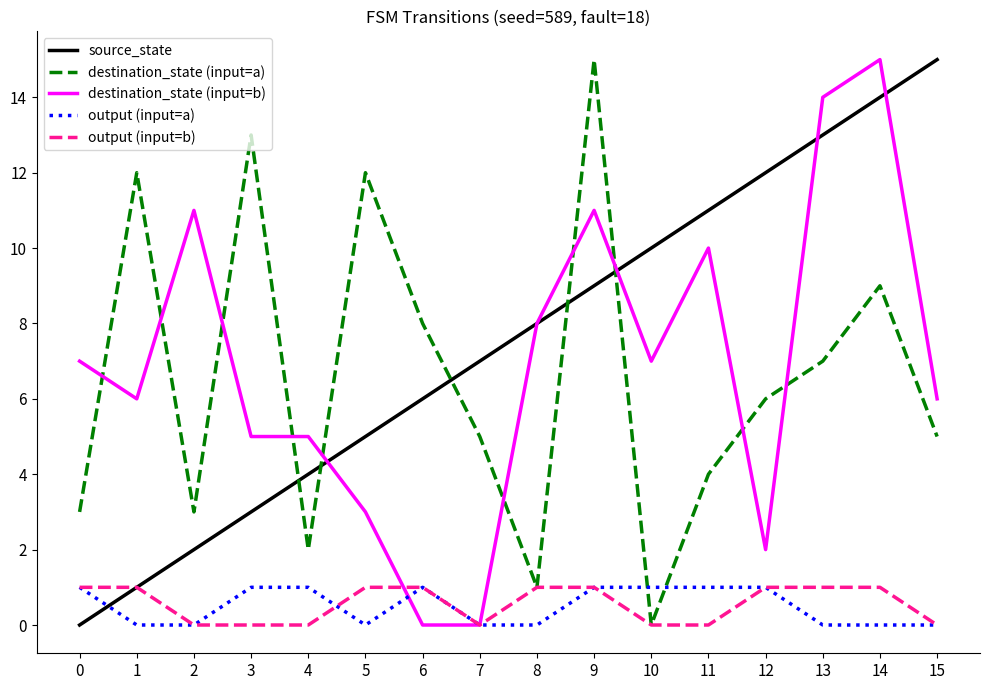

How many intersections are there between destination_state (input=a) and output (input=a)?

2